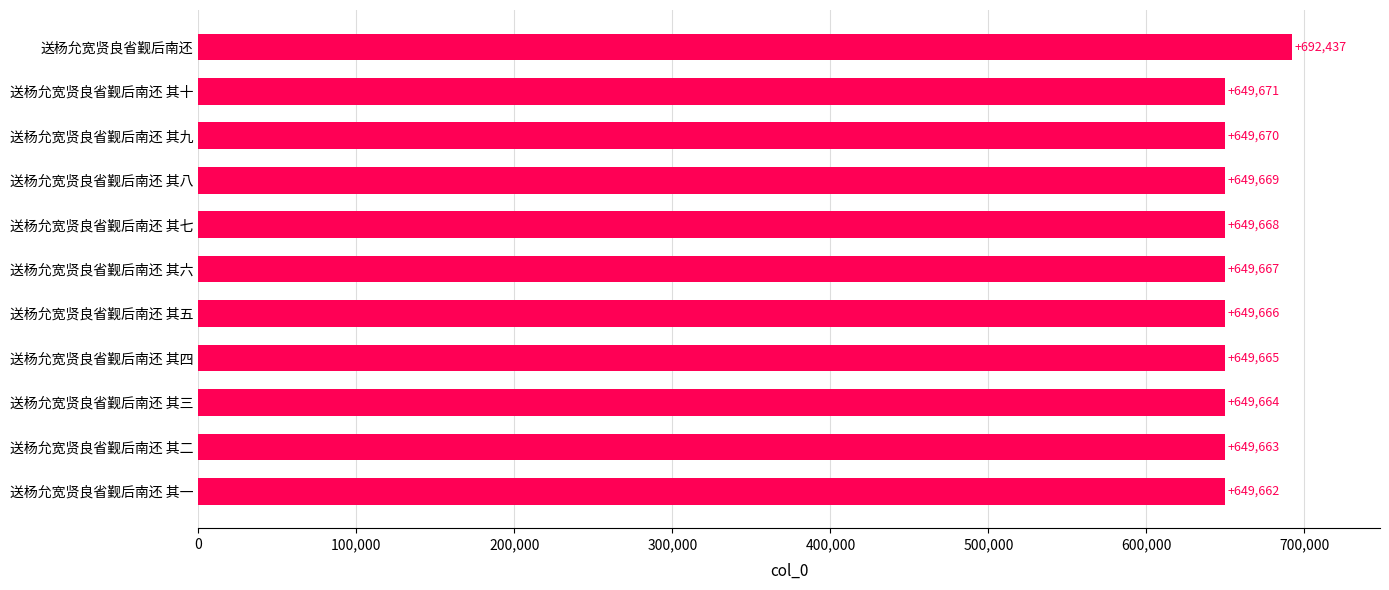

Reading bottom to top, what are all the values shown in this chart?

649662	649663	649664	649665	649666	649667	649668	649669	649670	649671	692437